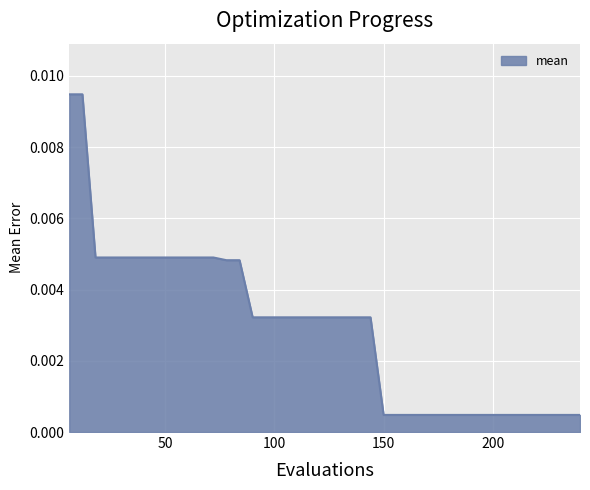

How many lines are shown in the chart?

1